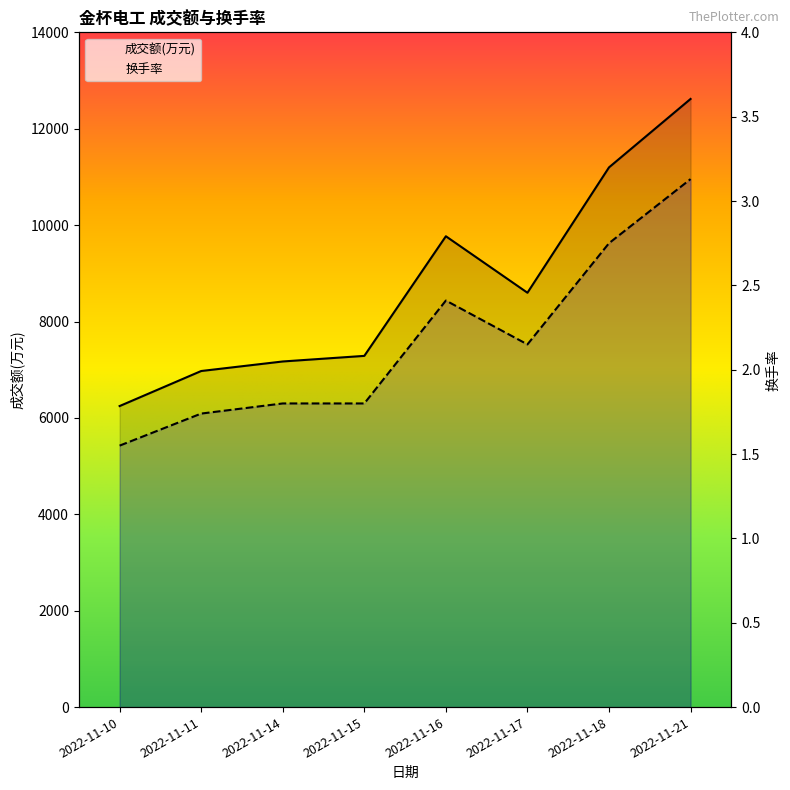

The 换手率 series shows 1.6 at 2022-11-10. True or false?

True